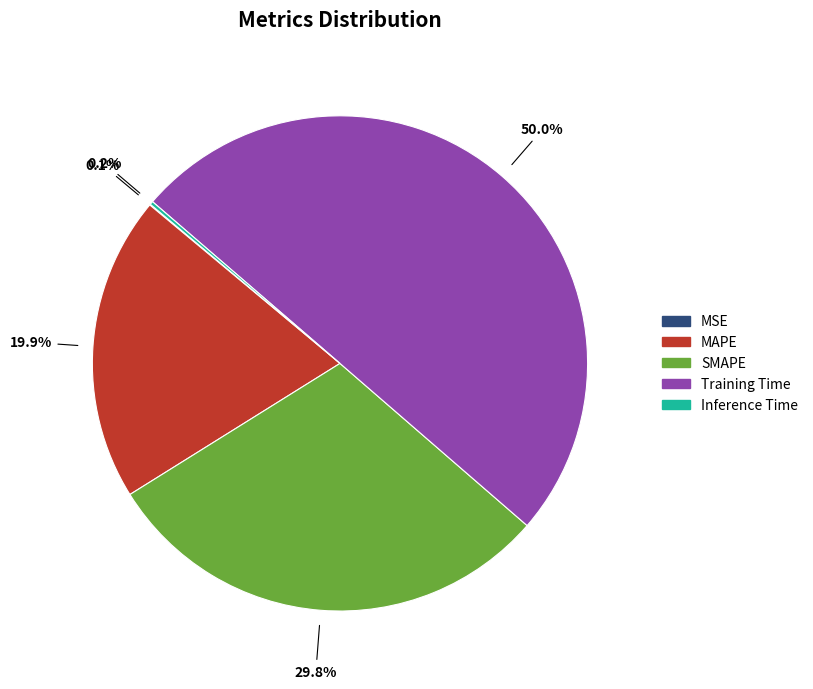

Which category has the biggest portion of the pie?

Training Time